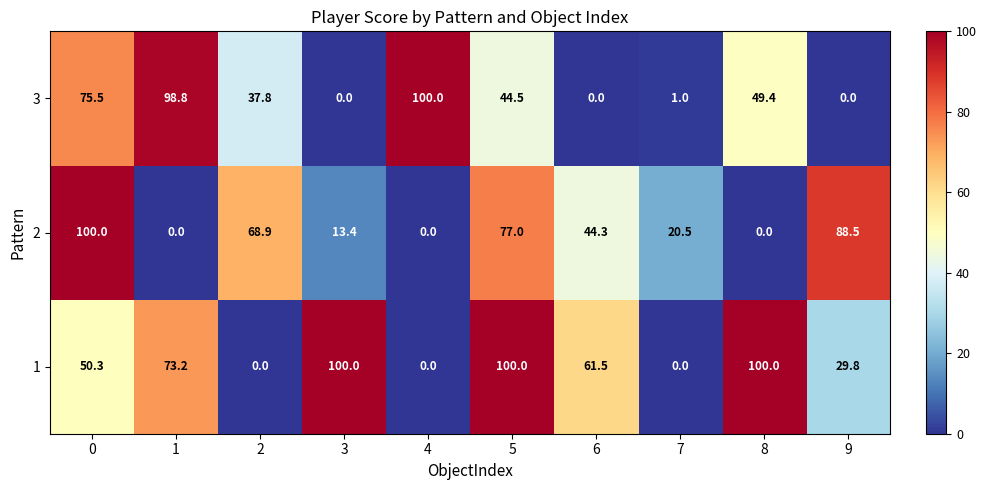

Count the number of data series in this chart.

3